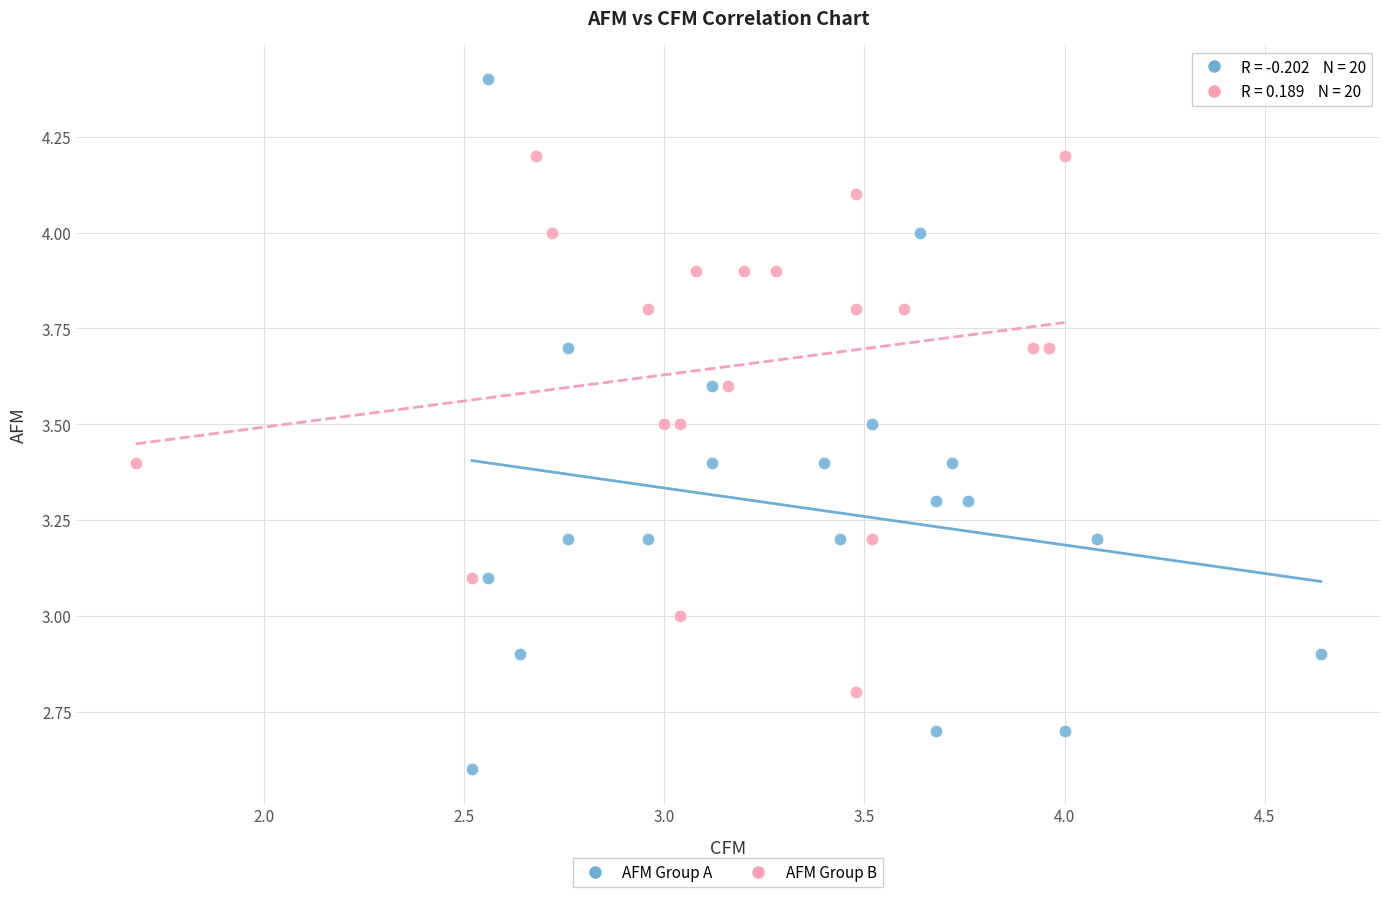

Which series contains the highest Y value?

AFM Group A